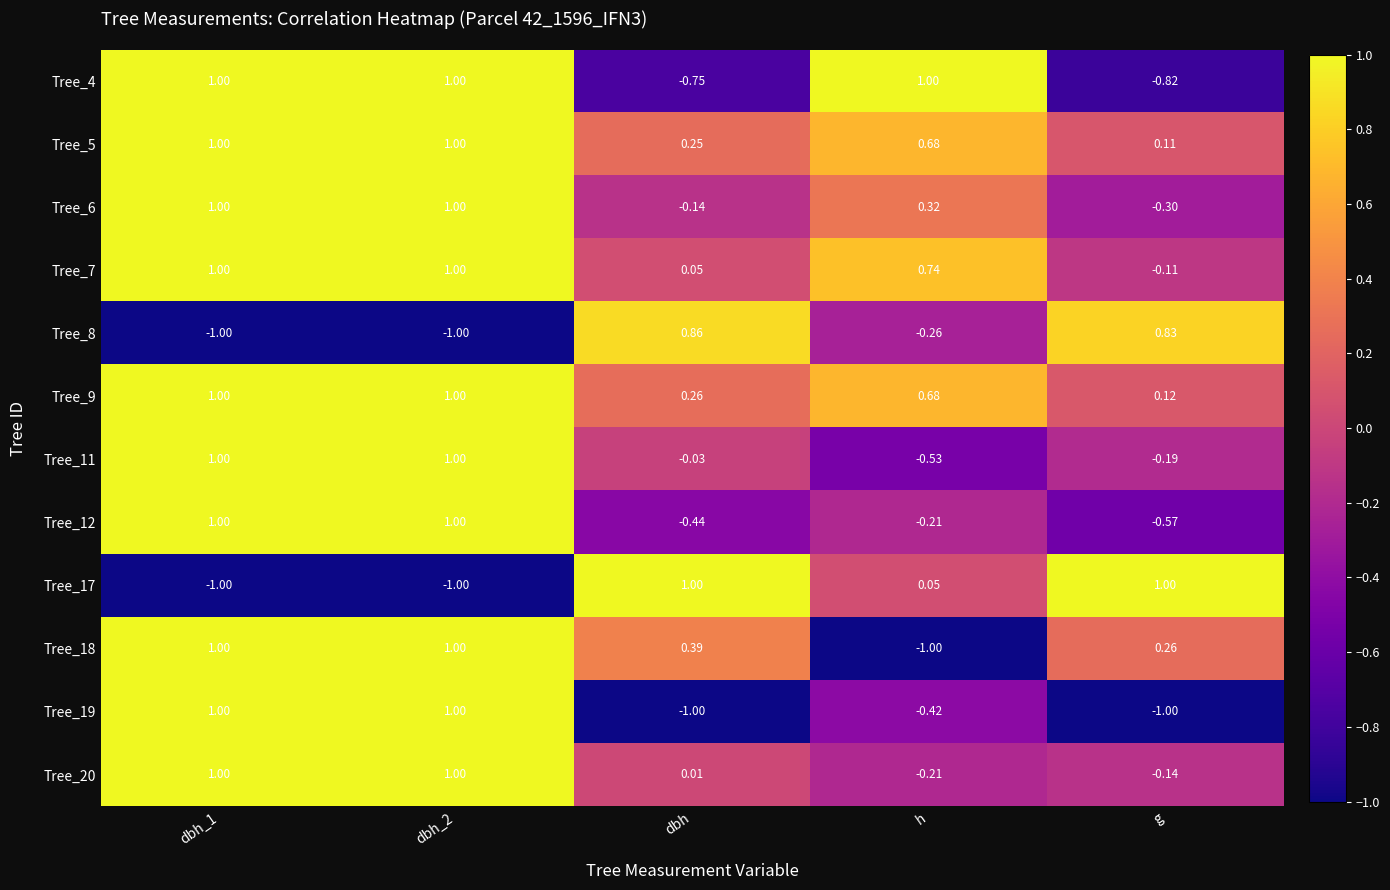

How many data points in Tree_19 are above 0?

2